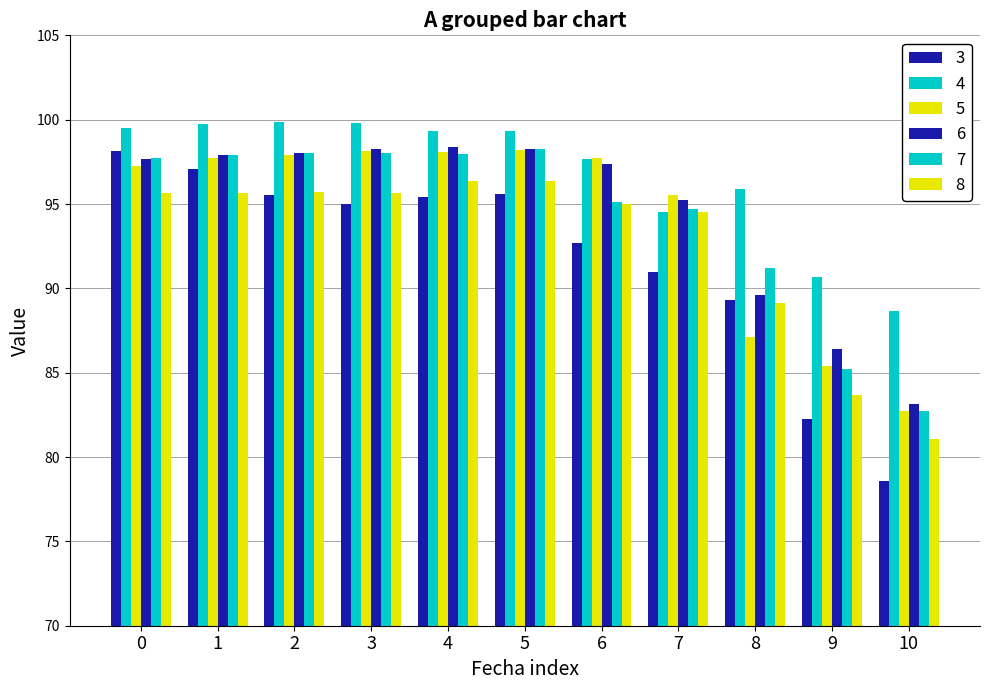

At 7, list the series in order from smallest to largest.

3, 4, 8, 7, 6, 5